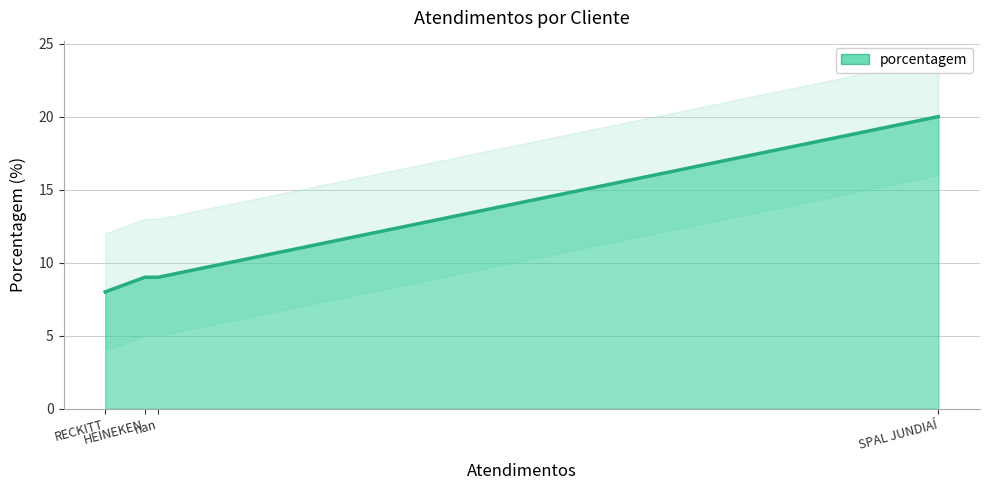

Where does the data first go above 9?

SPAL JUNDIAÍ